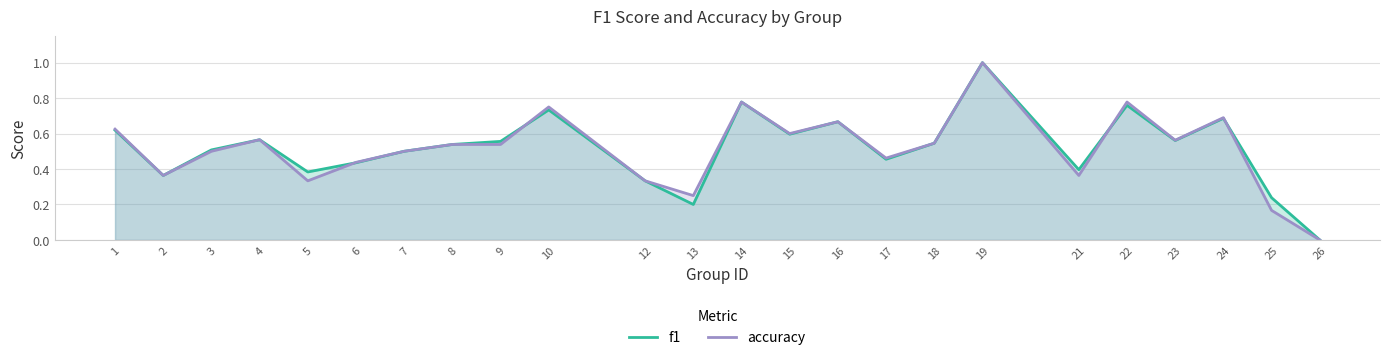

Does the chart have visible grid lines?

Yes